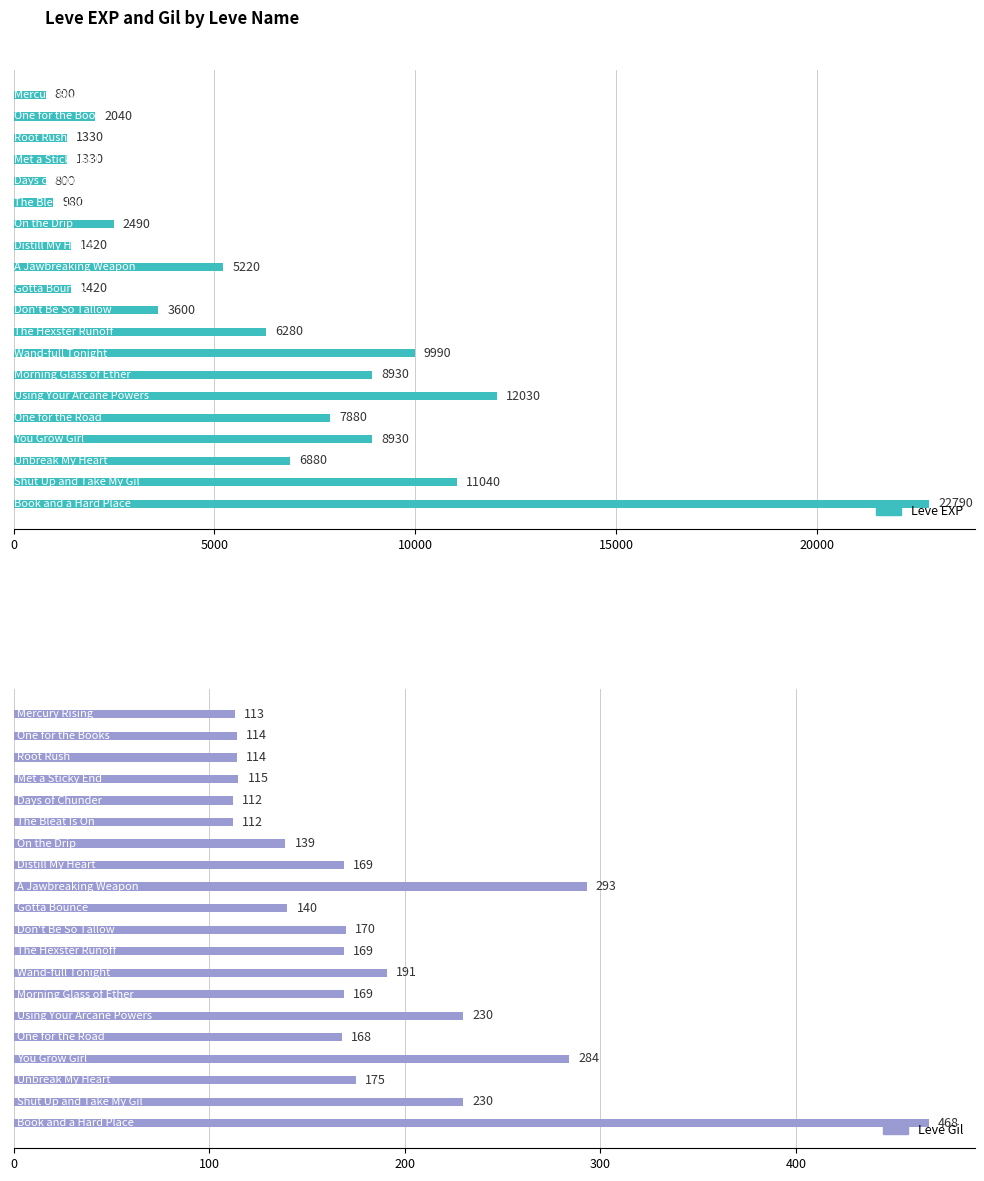

The Leve EXP series shows 12892 at 16. True or false?

False